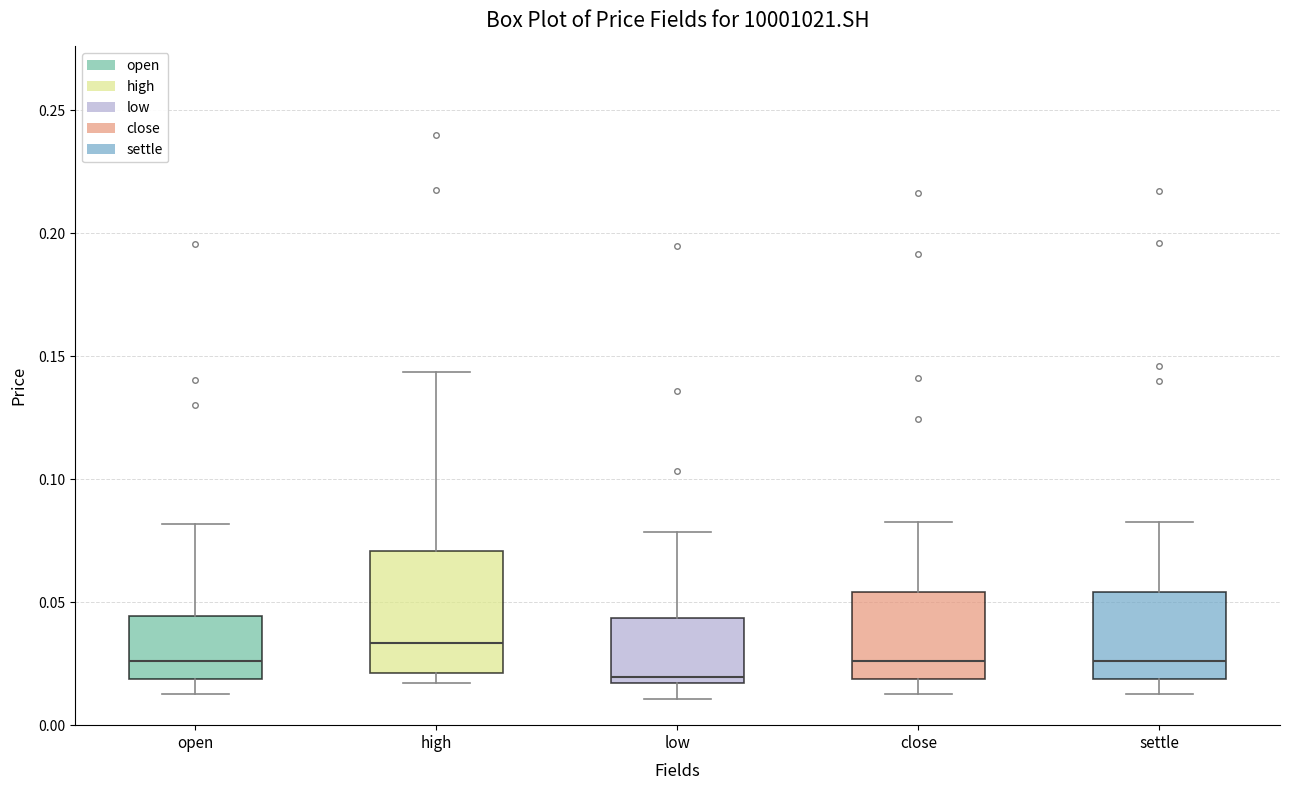

Reading left to right, transcribe this box plot: for each box, give where its median line is, the range the box spans, and where its two whiskers end, as read against the y-axis. The values are not printed on the chart, so give them approximately, as read against the axis.

open: median 0.025, box 0.020 to 0.045, whiskers 0.015 to 0.080
high: median 0.035, box 0.020 to 0.070, whiskers 0.015 to 0.145
low: median 0.020, box 0.015 to 0.045, whiskers 0.010 to 0.080
close: median 0.025, box 0.020 to 0.055, whiskers 0.015 to 0.085
settle: median 0.025, box 0.020 to 0.055, whiskers 0.015 to 0.085